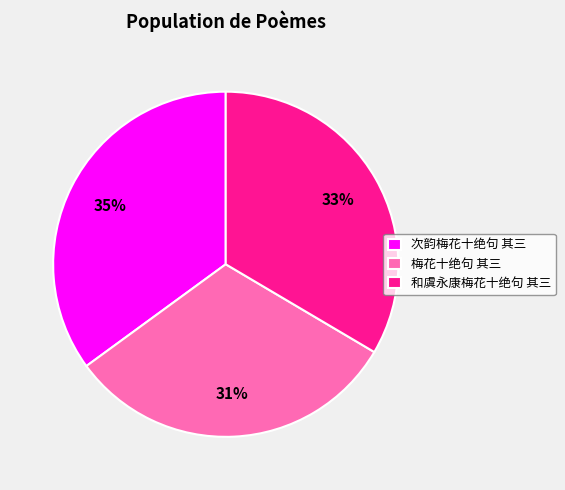

How many slices are in this pie chart?

3